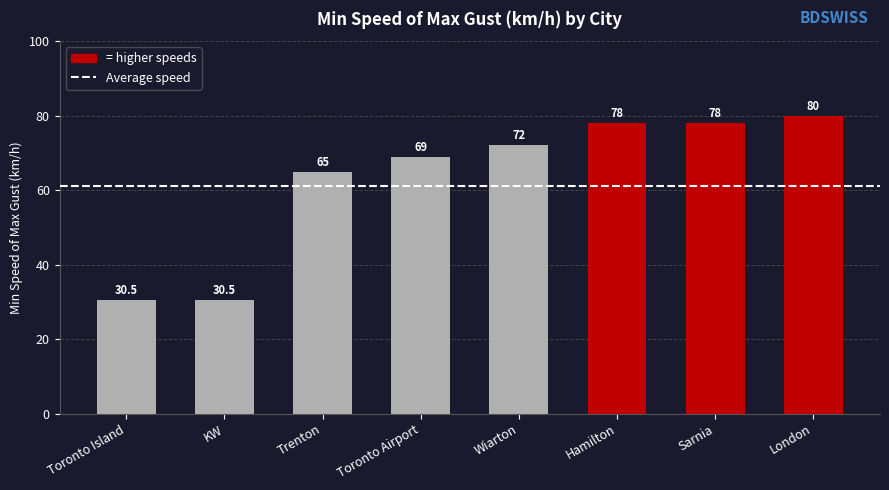

The value at Hamilton is 78.0. True or false?

True